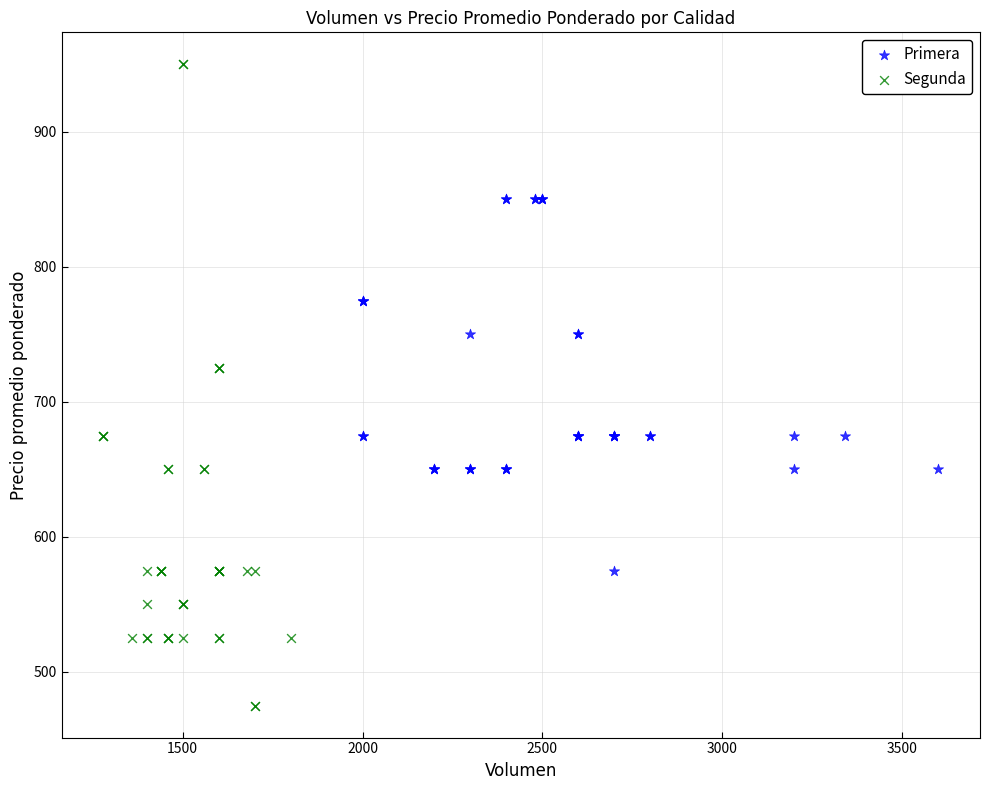

Which series reaches the minimum Y coordinate?

Segunda